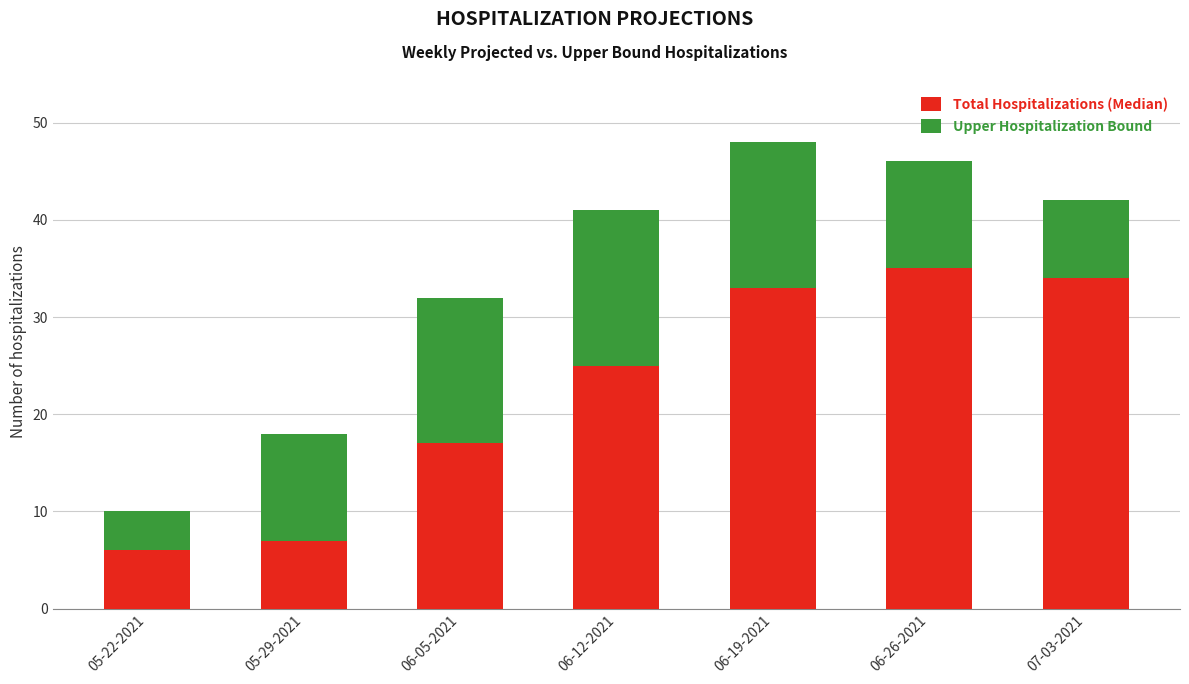

What is the total value across all series at 05-22-2021?

10